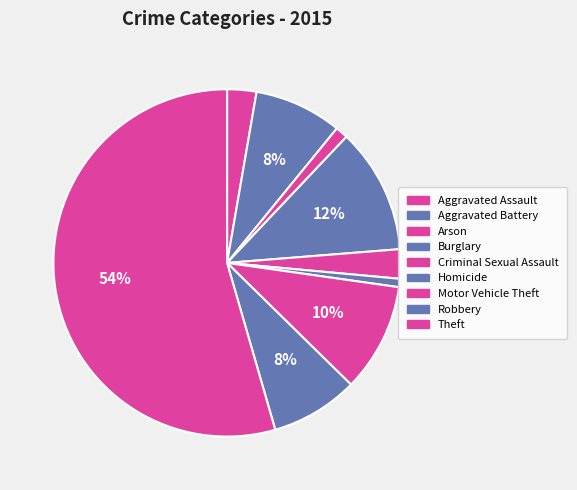

Which slice is the smallest?

Homicide